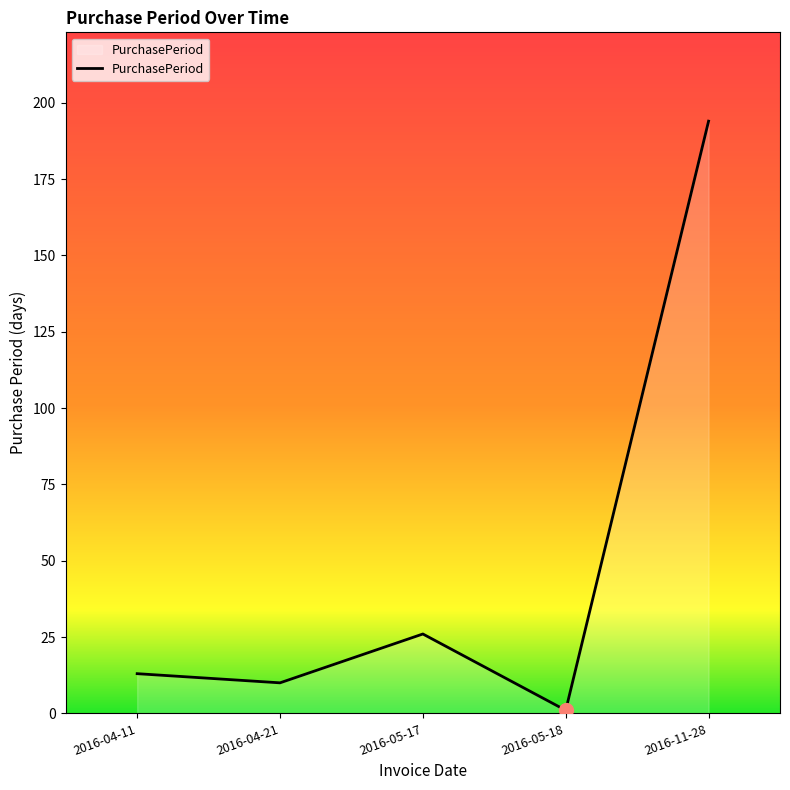

What is the change in value from 2016-04-11 to 2016-05-18?

-12